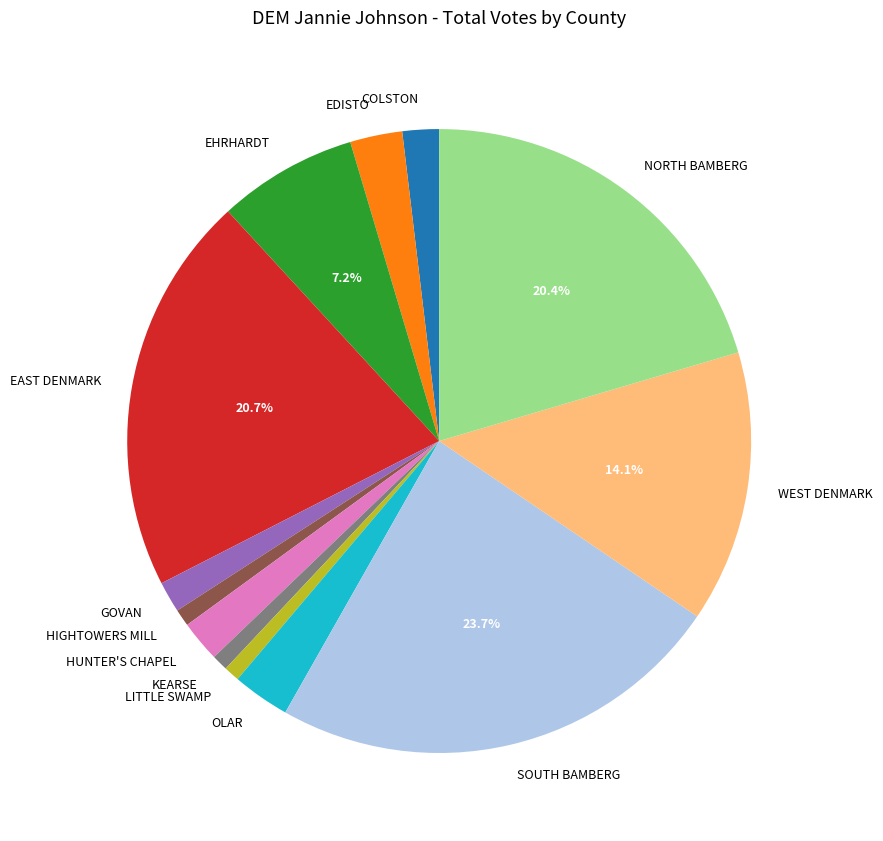

Count the number of slices in the pie.

13